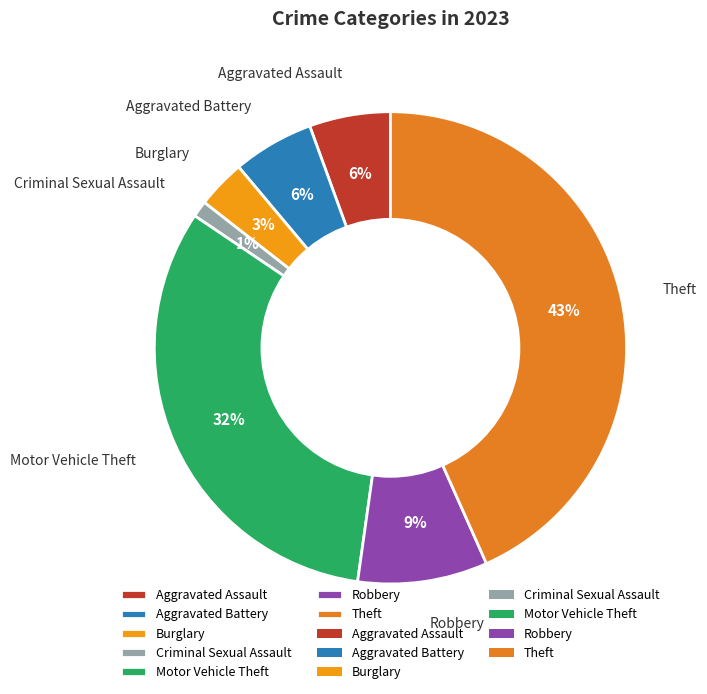

The Motor Vehicle Theft slice represents 32% of the pie. True or false?

True